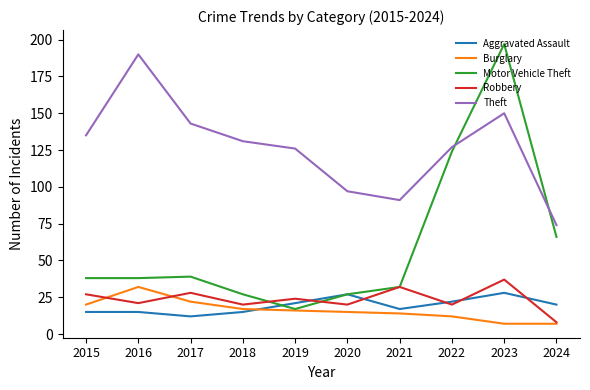

At how many categories does at least one series exceed 184?

2